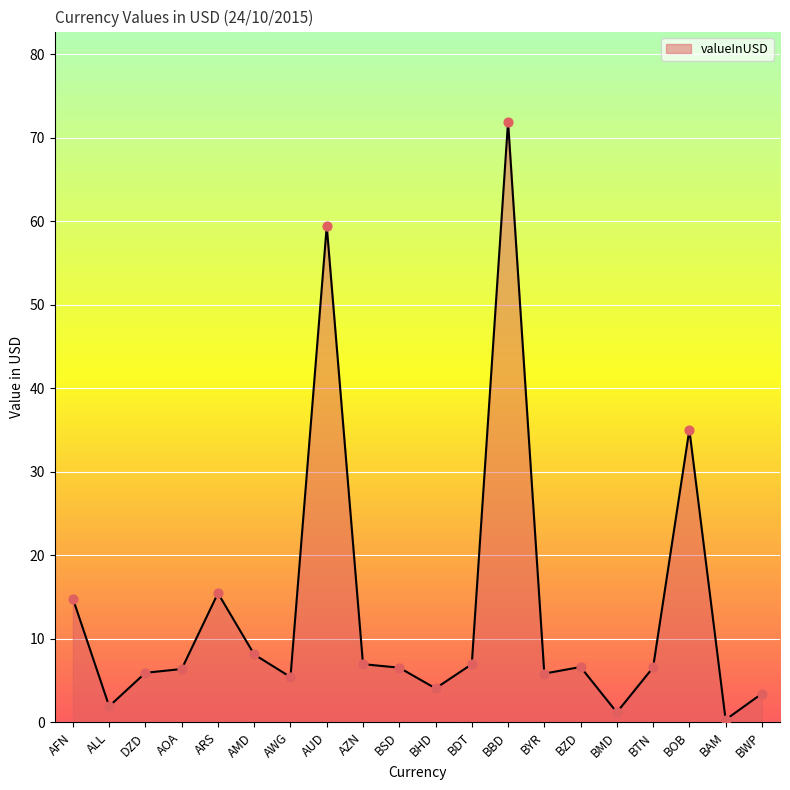

What is the change in value from ALL to BMD?

-0.7